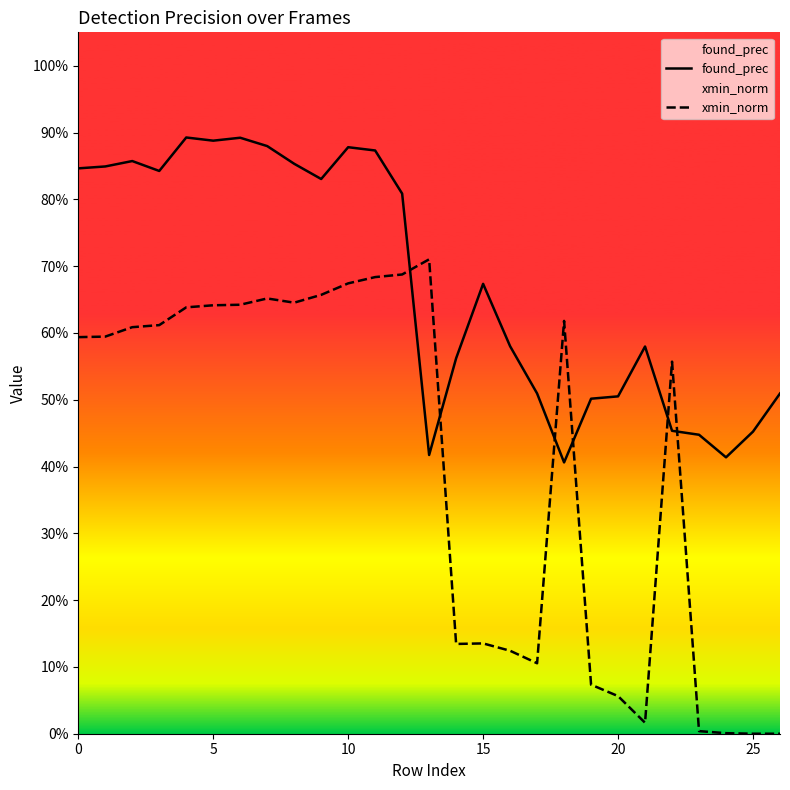

How many times do xmin_norm and found_prec cross each other?

6